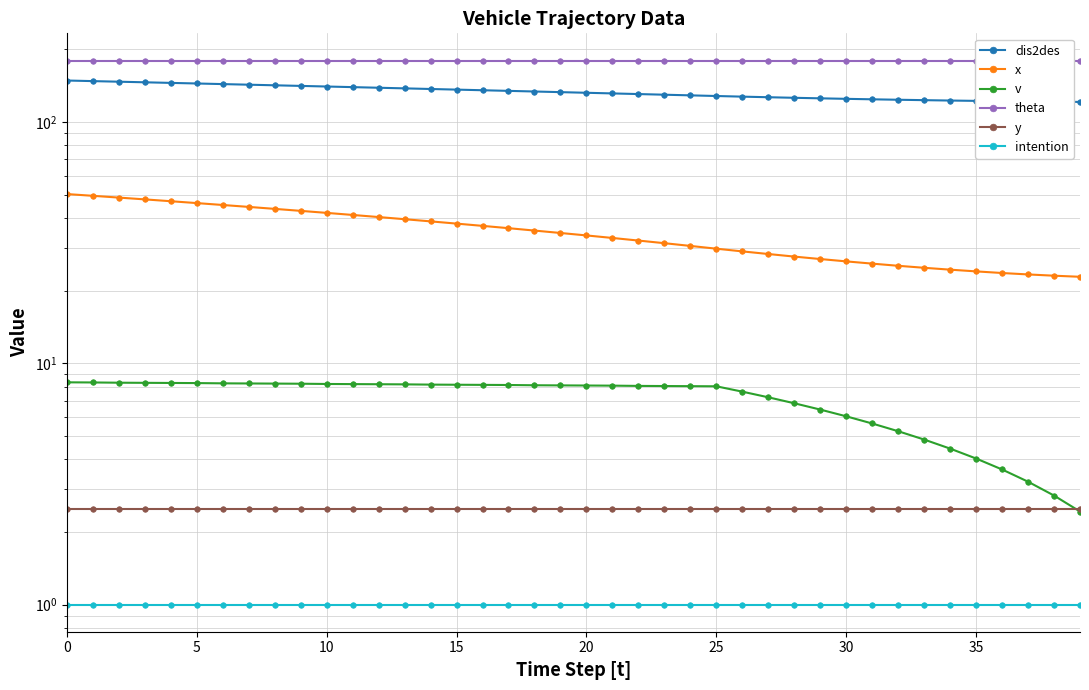

True or false: v and intention intersect in this chart.

False